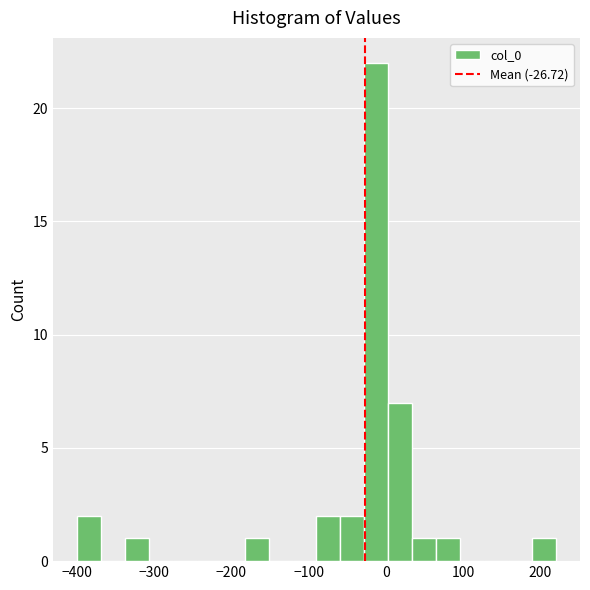

Read against the x-axis, roughly where is the centre of the tallest bar?

-10